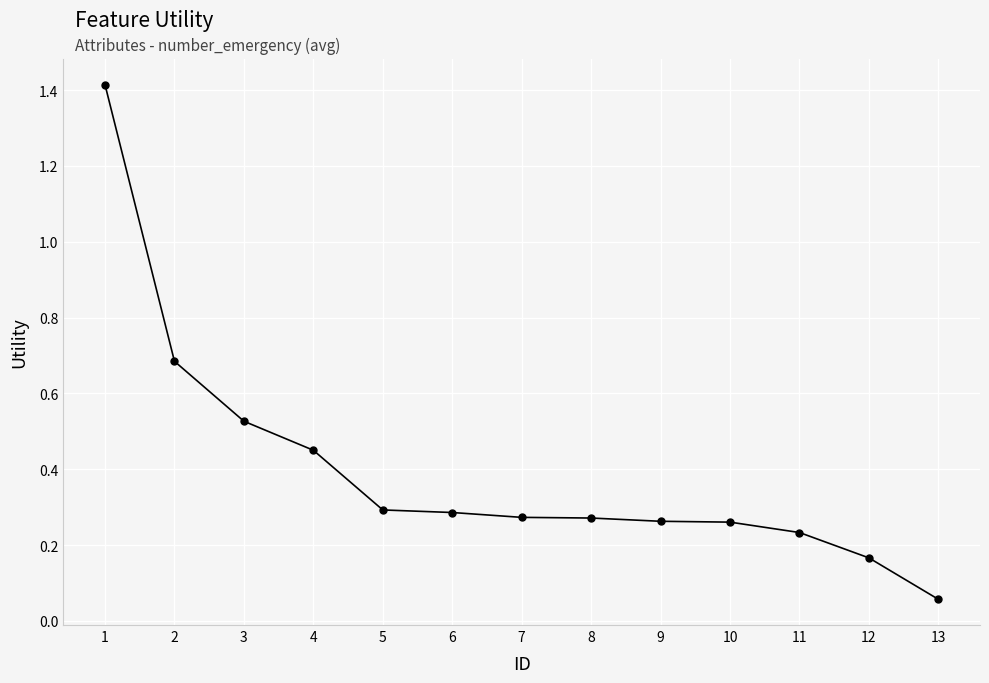

Which label corresponds to the largest value in the chart?

1